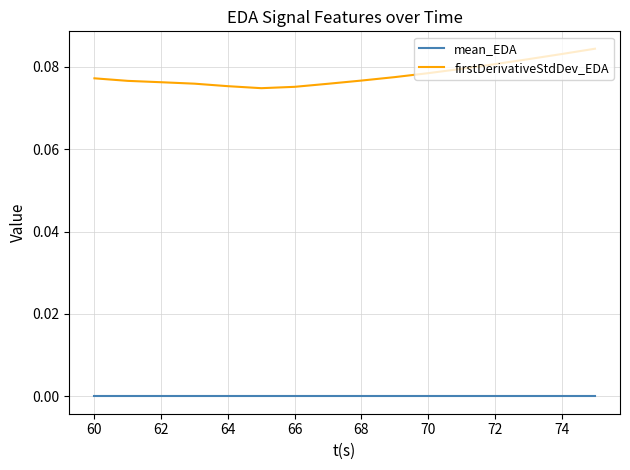

List the series in order of their peak value, highest first.

firstDerivativeStdDev_EDA, mean_EDA